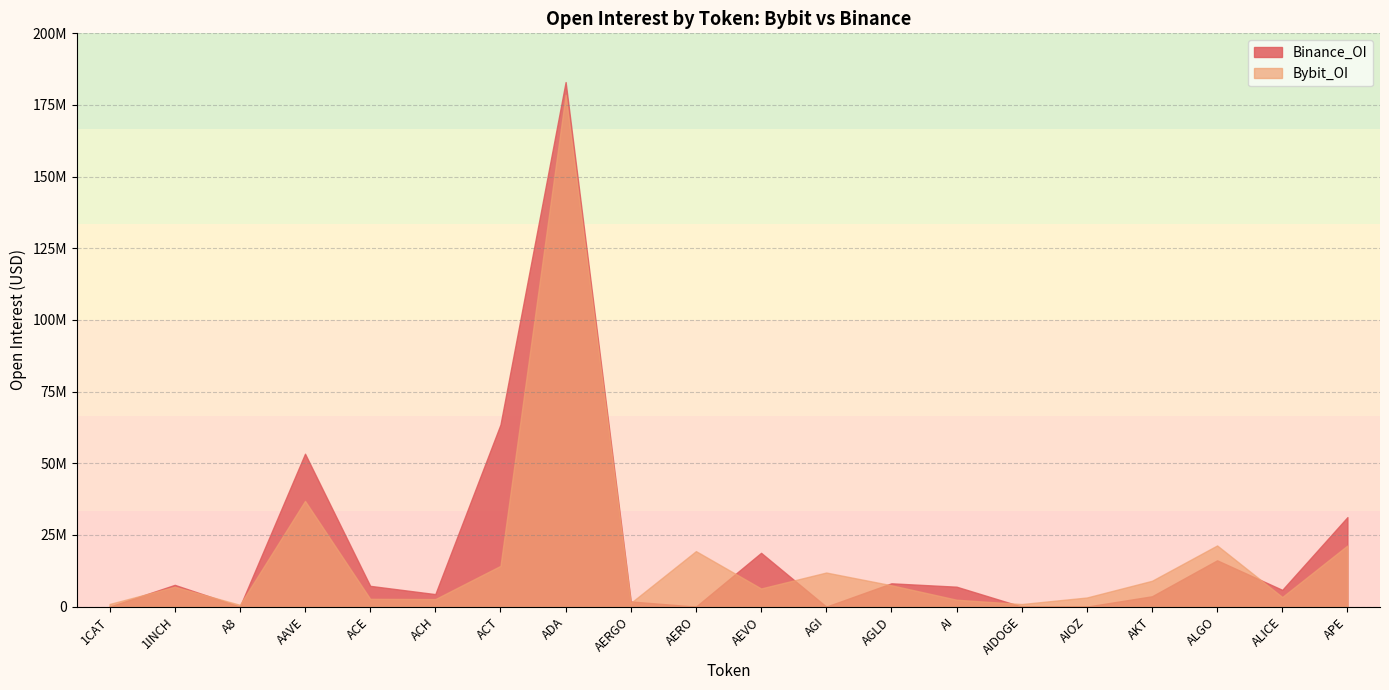

Rank the series at AERGO from highest to lowest value.

Binance_OI, Bybit_OI